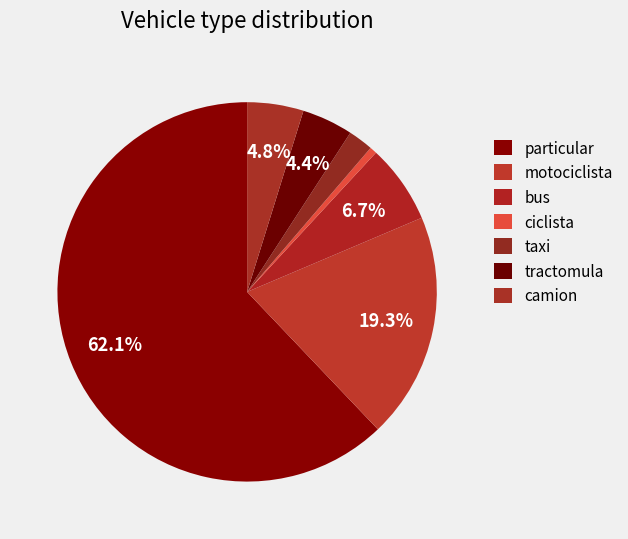

Is it true that tractomula is 4% of the pie?

True